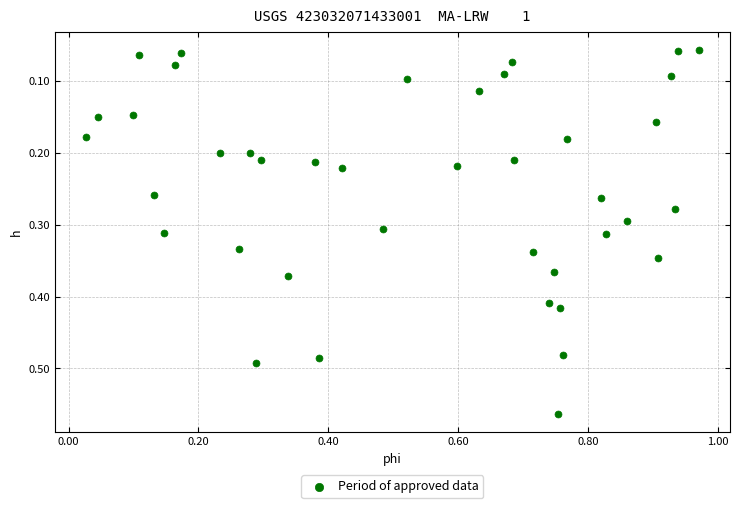

What is the range of X values (max minus min)?

0.9